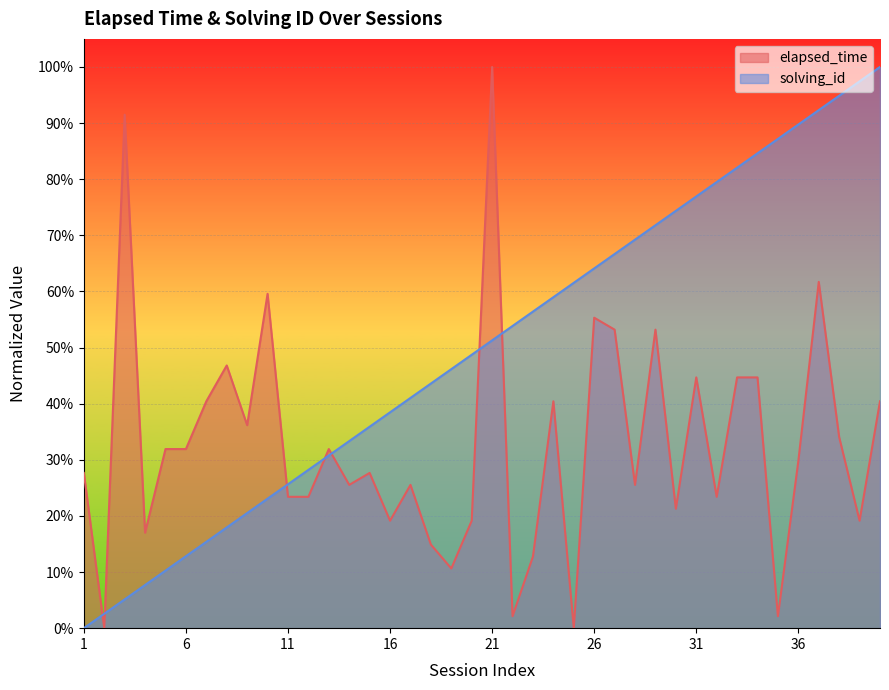

Count the number of data series in this chart.

2